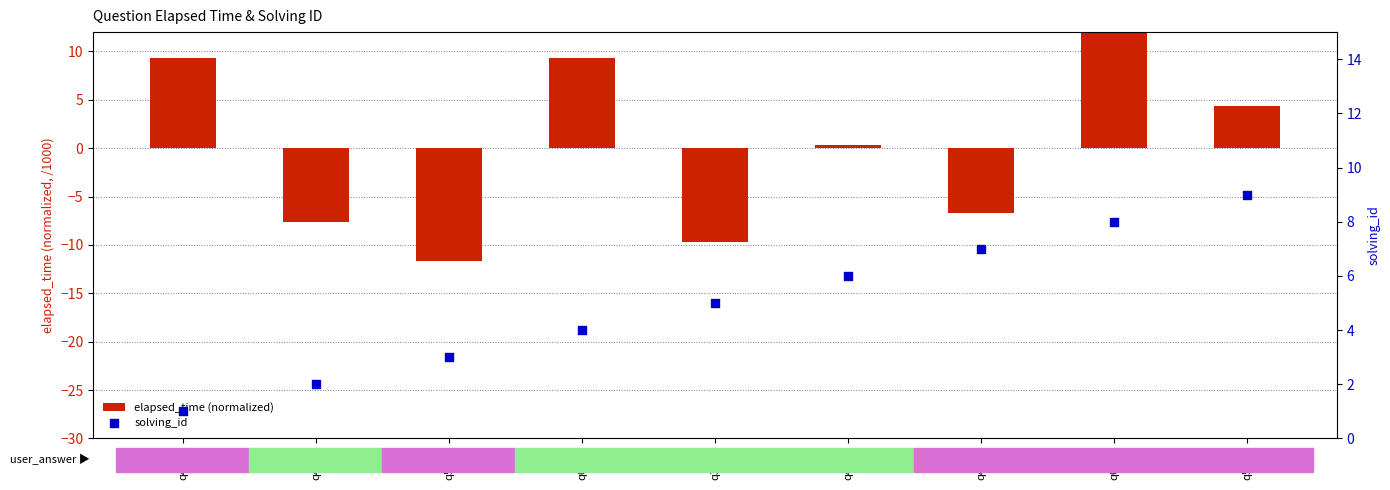

At which category is the sum across all series the highest?

q6488